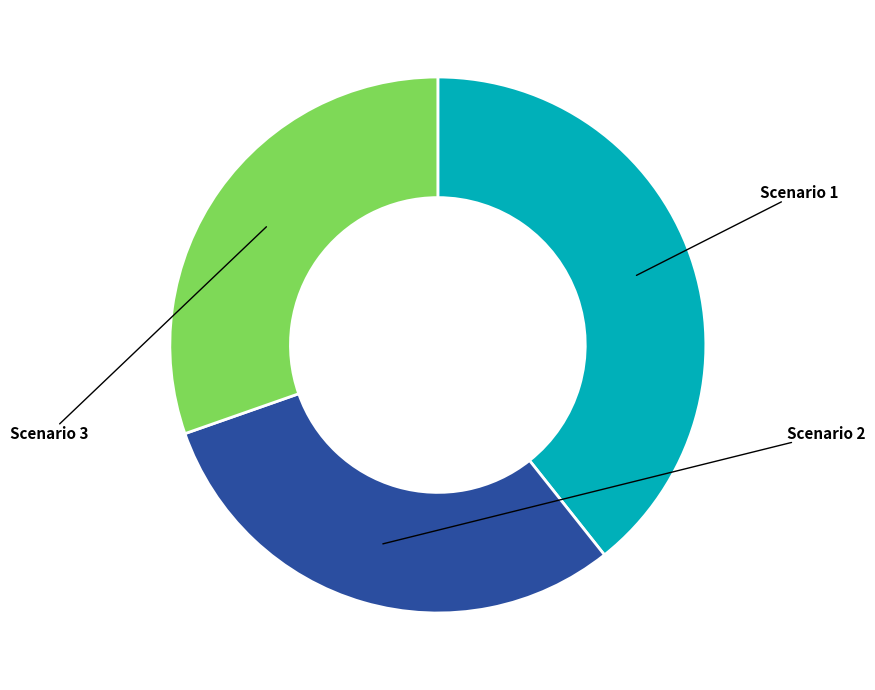

Which category has the biggest portion of the pie?

Scenario 1